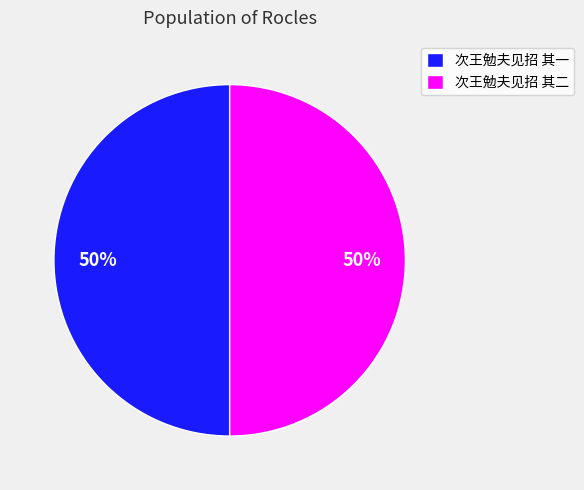

Is it true that 次王勉夫见招 其一 is 42% of the pie?

False